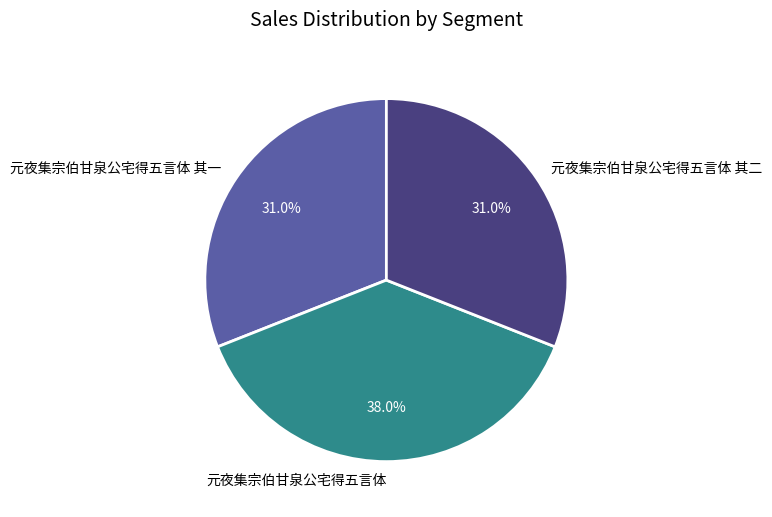

How many segments does this pie chart have?

3